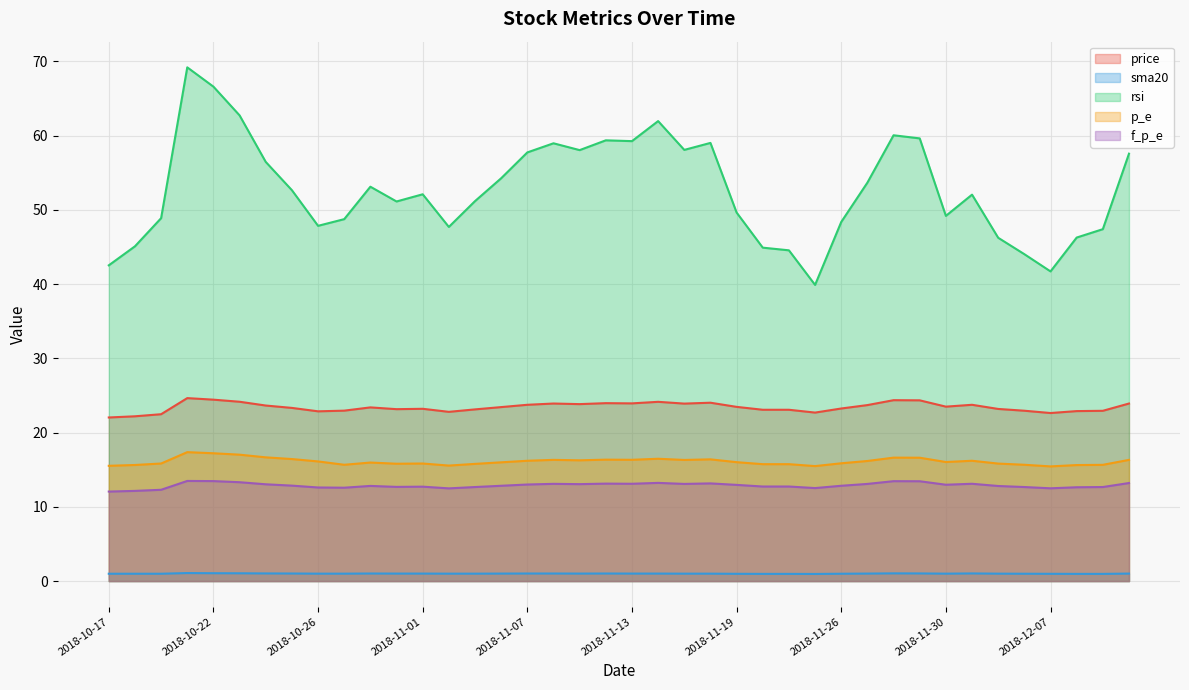

Reading right to left, transcribe all the data shown in this chart.

price: 23.9	22.9	22.9	22.6	22.9	23.2	23.8	23.5	24.4	24.4	23.7	23.2	22.7	23.1	23.1	23.5	24.0	23.9	24.1	23.9	24.0	23.8	23.9	23.8	23.4	23.1	22.8	23.2	23.2	23.4	23.0	22.9	23.3	23.6	24.2	24.4	24.6	22.5	22.2	22.0
sma20: 1.0	1.0	1.0	1.0	1.0	1.0	1.0	1.0	1.0	1.0	1.0	1.0	1.0	1.0	1.0	1.0	1.0	1.0	1.0	1.0	1.0	1.0	1.0	1.0	1.0	1.0	1.0	1.0	1.0	1.0	1.0	1.0	1.0	1.0	1.1	1.1	1.1	1.0	1.0	1.0
rsi: 57.6	47.4	46.3	41.7	44.0	46.2	52.1	49.2	59.6	60.1	53.7	48.4	39.9	44.6	44.9	49.6	59.0	58.1	62.0	59.3	59.4	58.1	59.0	57.8	54.3	51.2	47.7	52.1	51.1	53.1	48.8	47.9	52.7	56.5	62.7	66.6	69.2	48.9	45.1	42.5
p_e: 16.3	15.7	15.6	15.4	15.7	15.8	16.2	16.0	16.6	16.6	16.2	15.9	15.5	15.8	15.8	16.0	16.4	16.3	16.5	16.3	16.4	16.3	16.3	16.2	16.0	15.8	15.6	15.8	15.8	16.0	15.7	16.1	16.4	16.7	17.0	17.2	17.4	15.8	15.6	15.5
f_p_e: 13.2	12.7	12.6	12.5	12.7	12.8	13.1	13.0	13.4	13.5	13.1	12.8	12.5	12.7	12.7	13.0	13.2	13.1	13.2	13.1	13.1	13.1	13.1	13.0	12.8	12.7	12.5	12.7	12.7	12.8	12.6	12.6	12.9	13.0	13.3	13.5	13.5	12.3	12.2	12.1